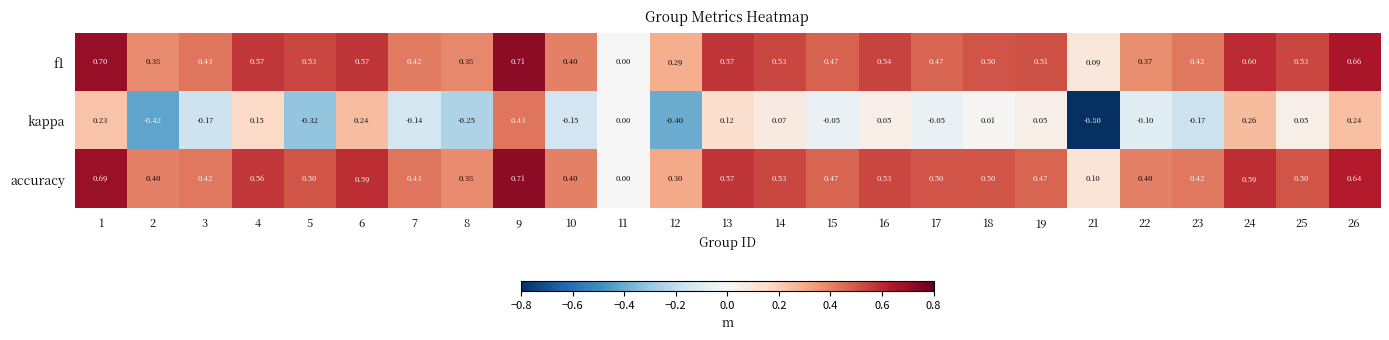

Is the value of kappa at 15 greater than the value of f1 at 1?

No